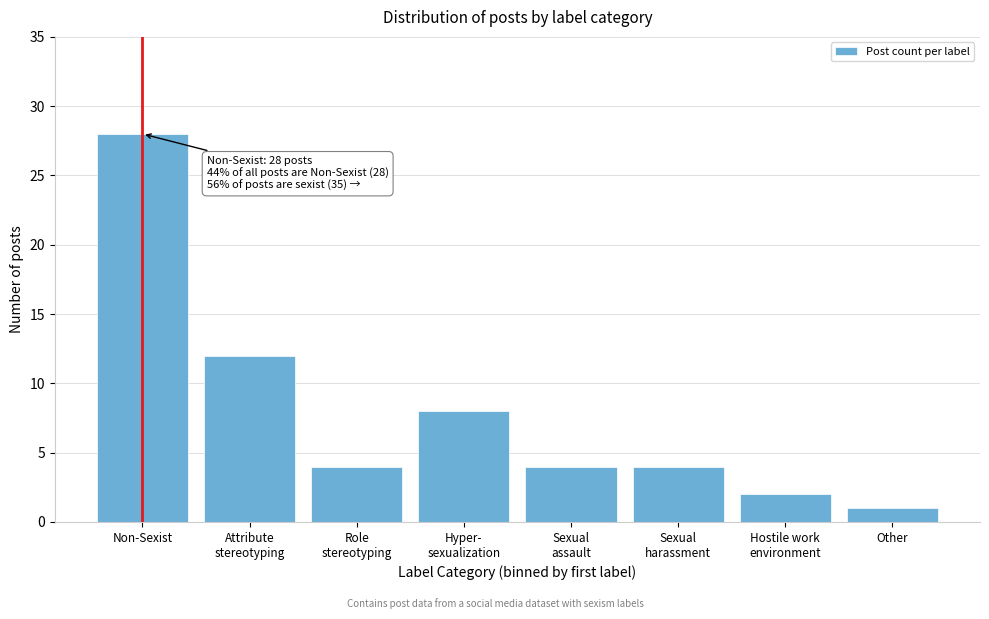

Reading left to right, extract all data points from this chart.

28	12	4	8	4	4	2	1